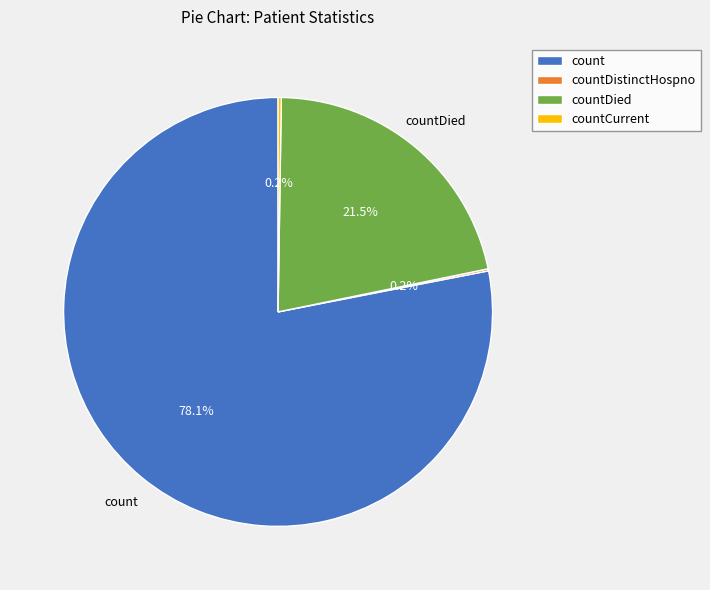

To the nearest percent, what is the average slice percentage?

25%